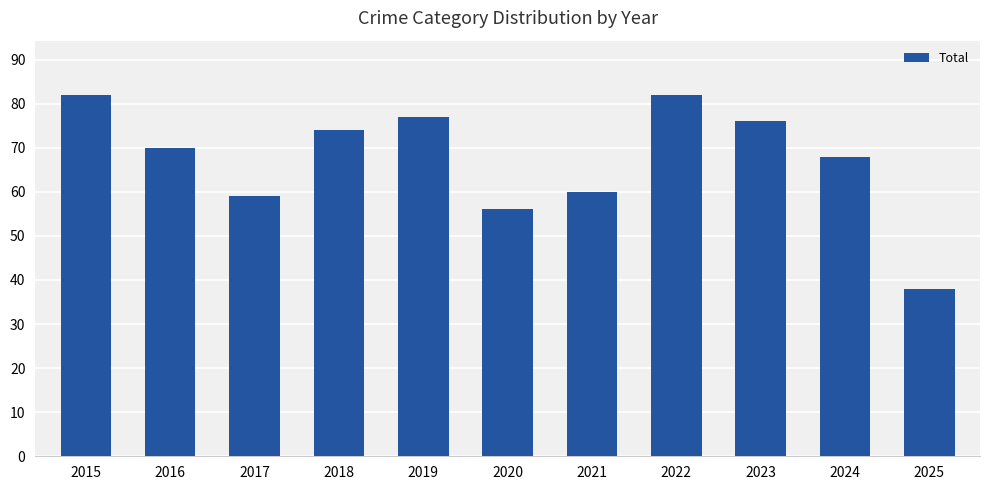

Reading right to left, transcribe all the data shown in this chart.

2025=38	2024=68	2023=76	2022=82	2021=60	2020=56	2019=77	2018=74	2017=59	2016=70	2015=82